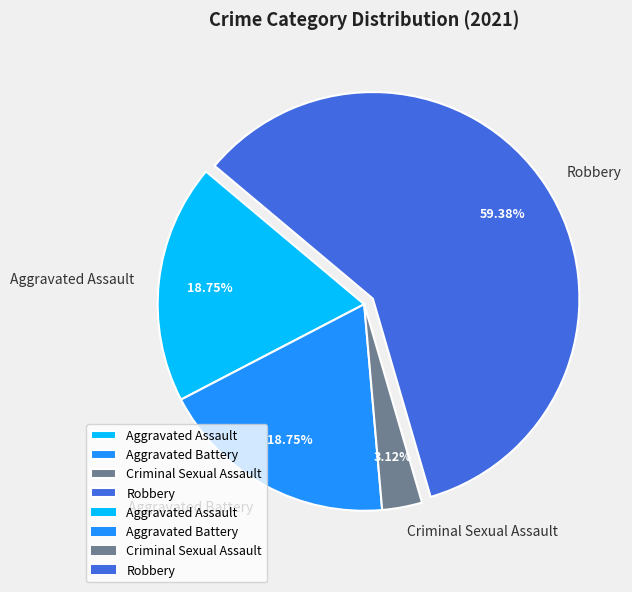

What is the largest slice in the pie chart?

Robbery